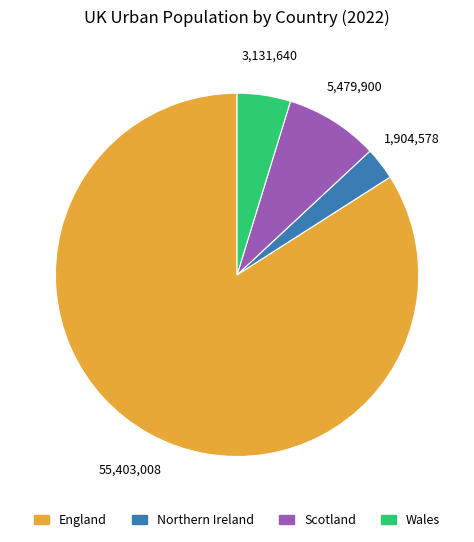

Combined, do England and Wales account for over 50%?

Yes